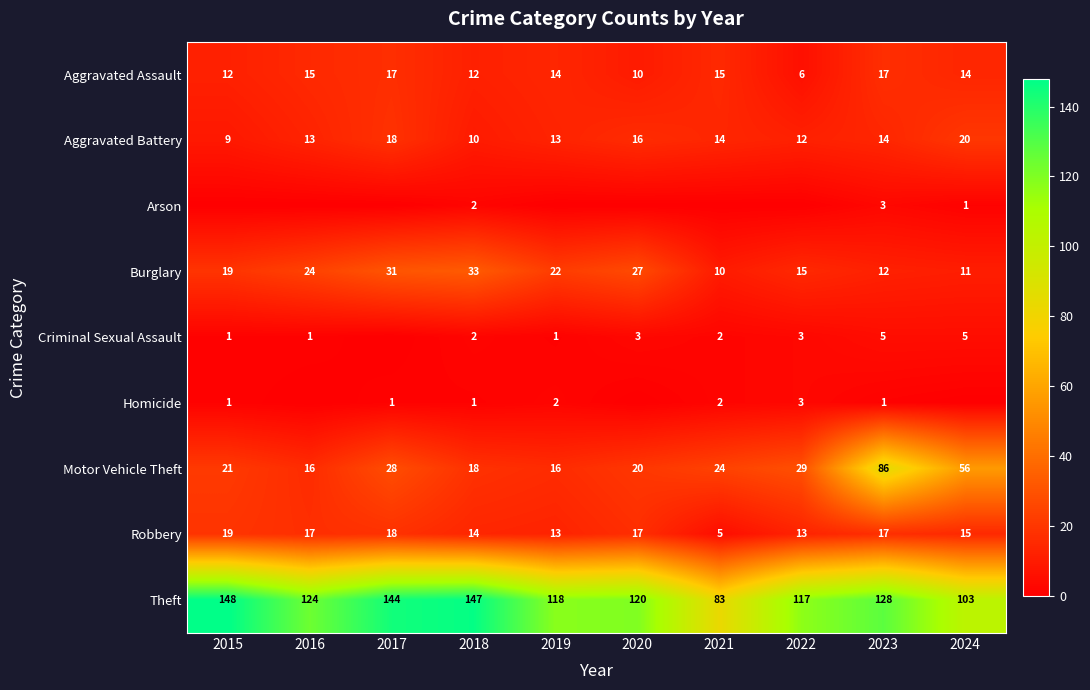

At how many categories does at least one series exceed 64?

10